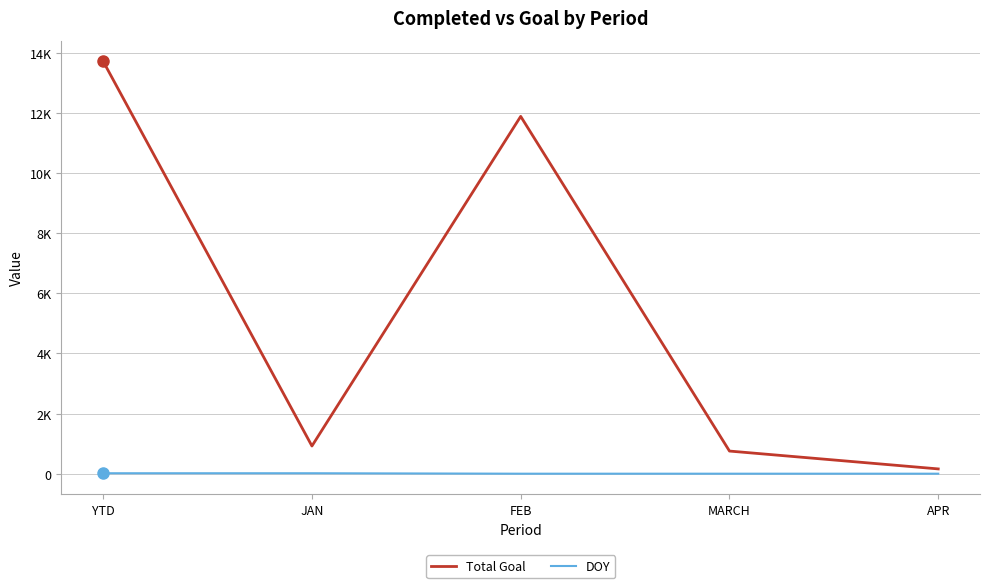

True or false: DOY and Total Goal intersect in this chart.

False